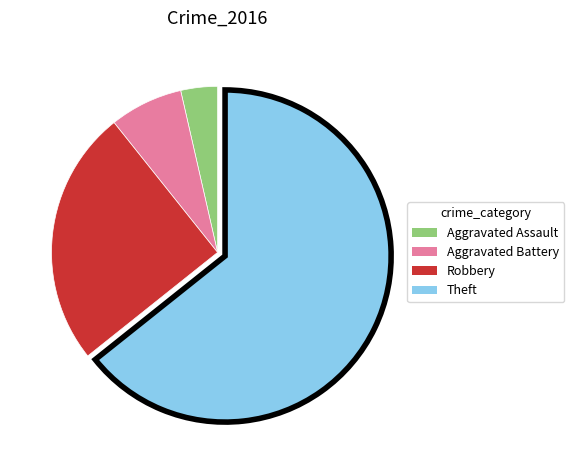

Is there a majority slice in this chart?

Yes